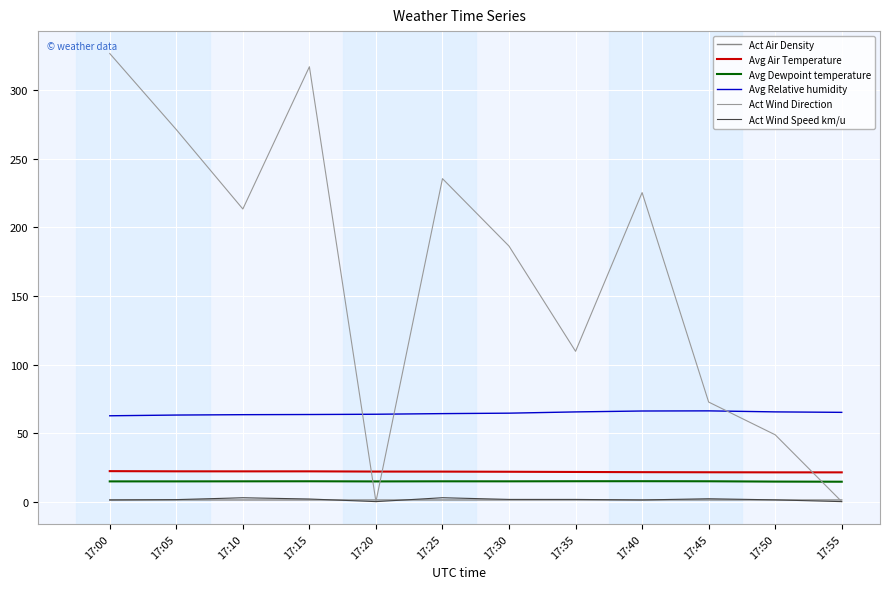

True or false: Act Air Density and Avg Relative humidity cross at least once.

False